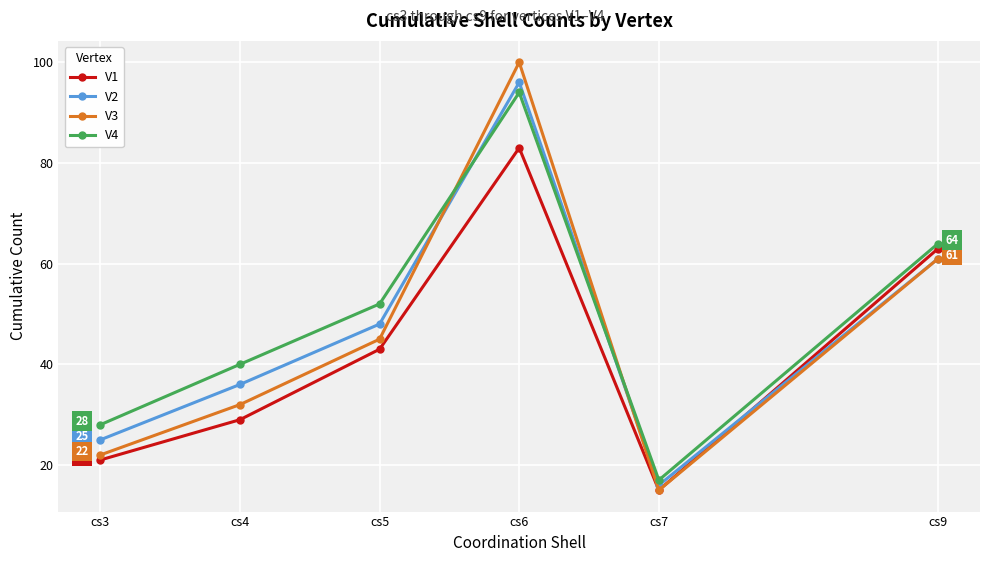

What is the average value of the V2 series?

47